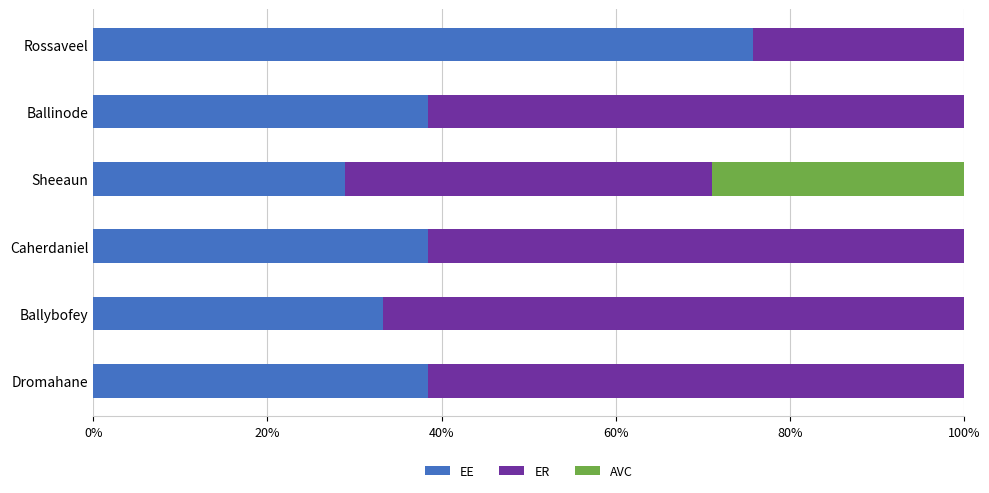

What is the approximate value of EE at Caherdaniel?

38.5